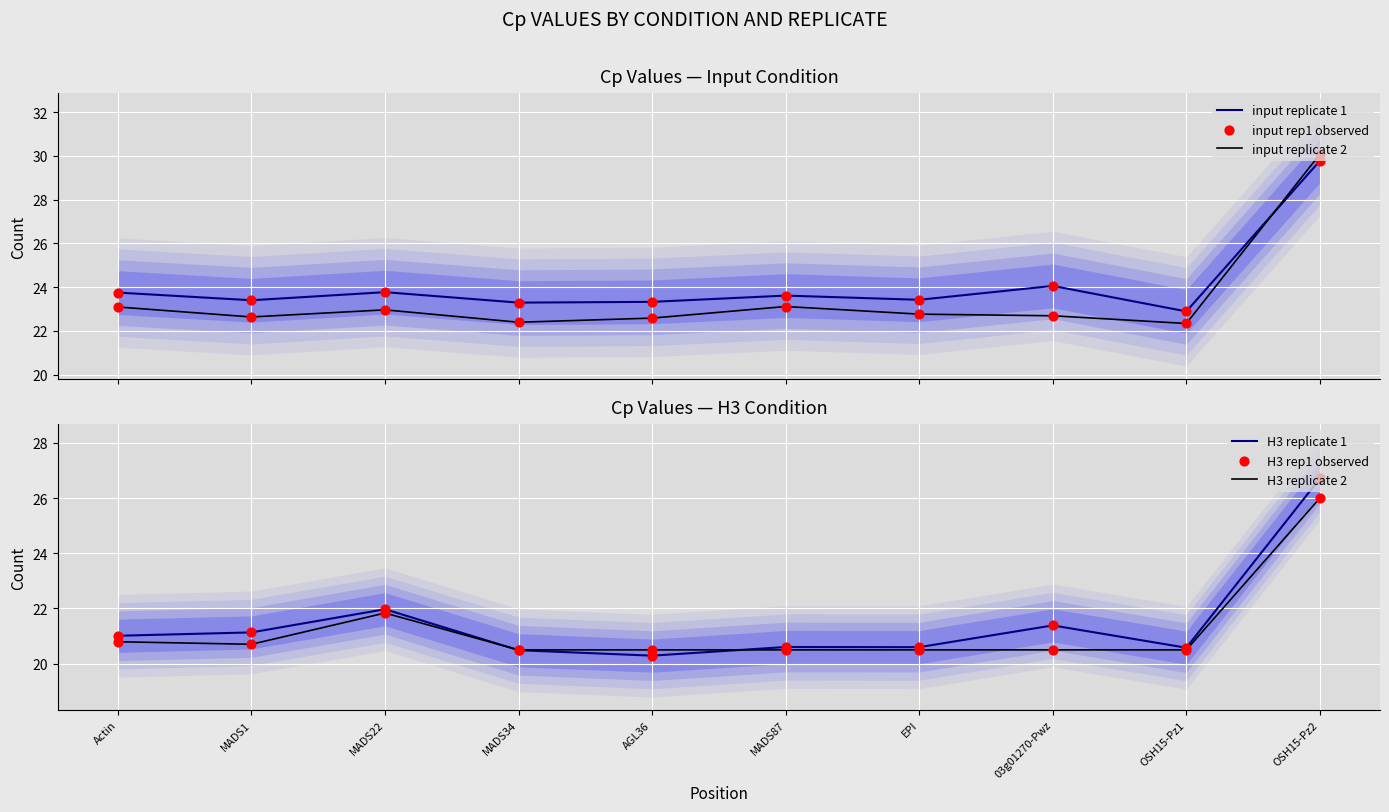

Which series contains the lowest Y value?

H3 replicate 1